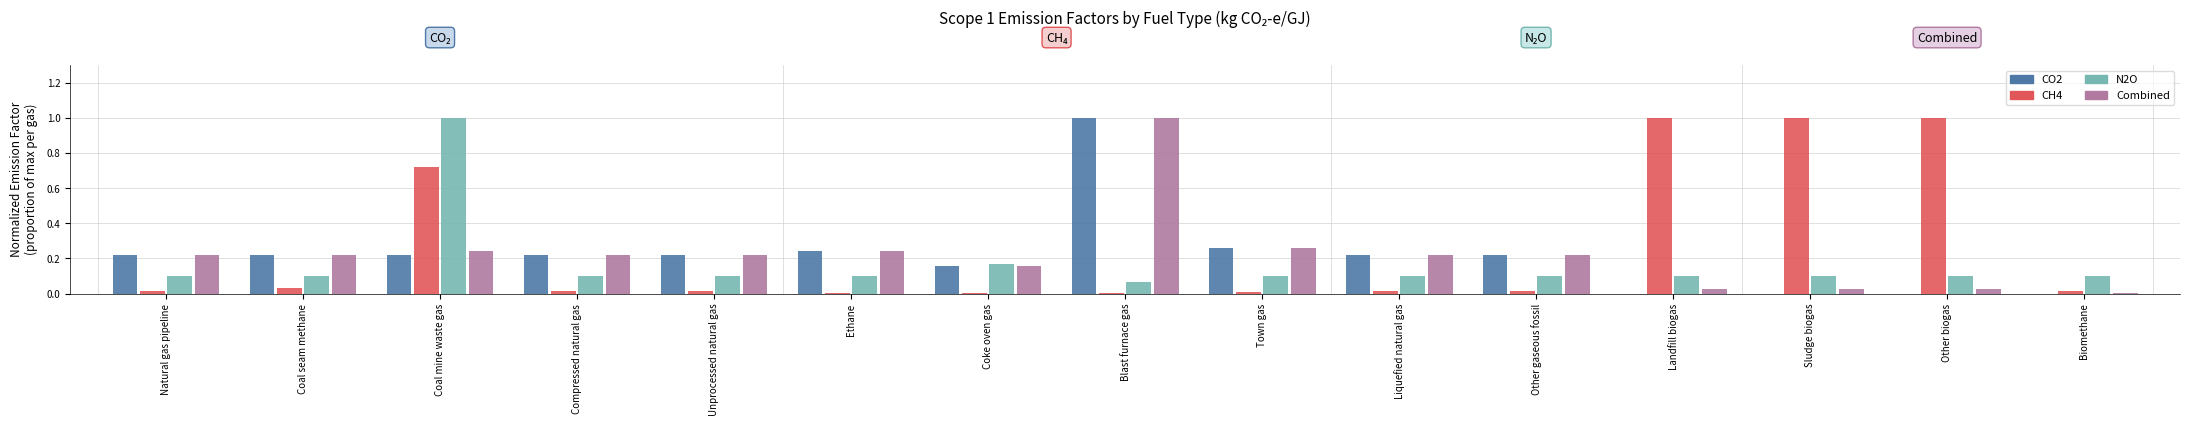

Is it true that Combined equals 0.0 at Other biogas?

True